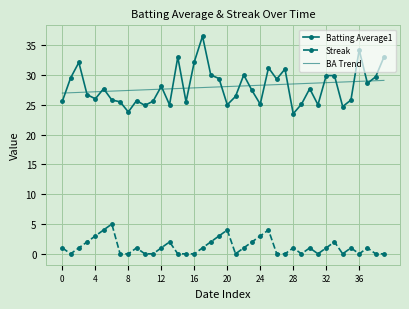

True or false: Batting Average1 and Streak intersect in this chart.

False